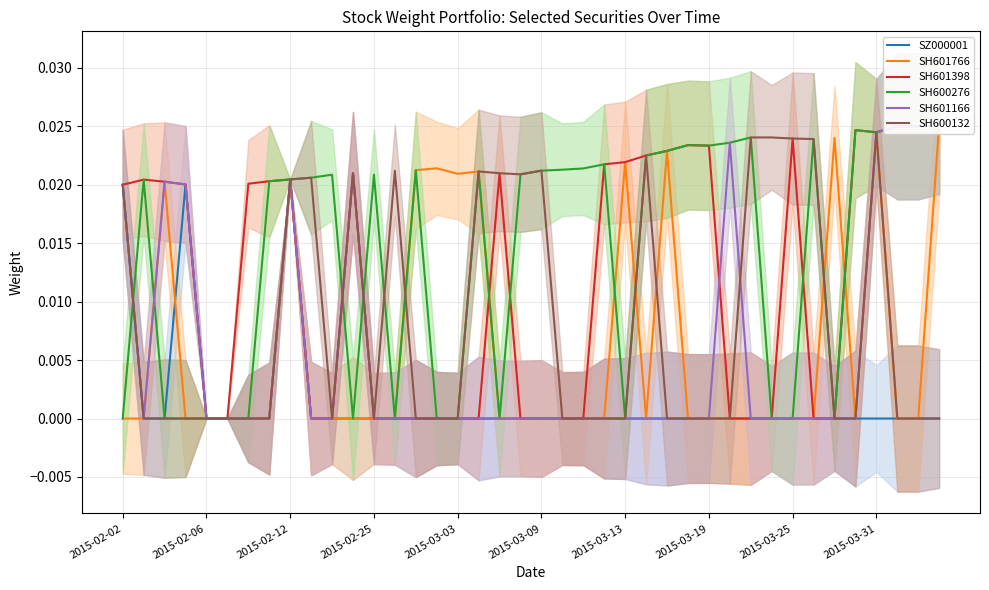

The value of SZ000001 at 2015-03-03 is 0.0. True or false?

True